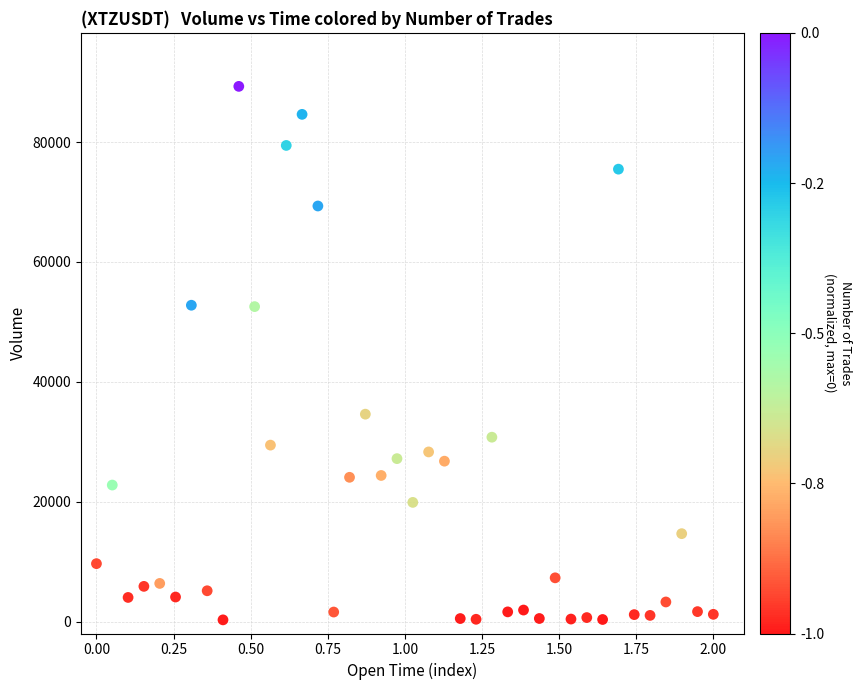

What is the range of X values (max minus min)?

2.0